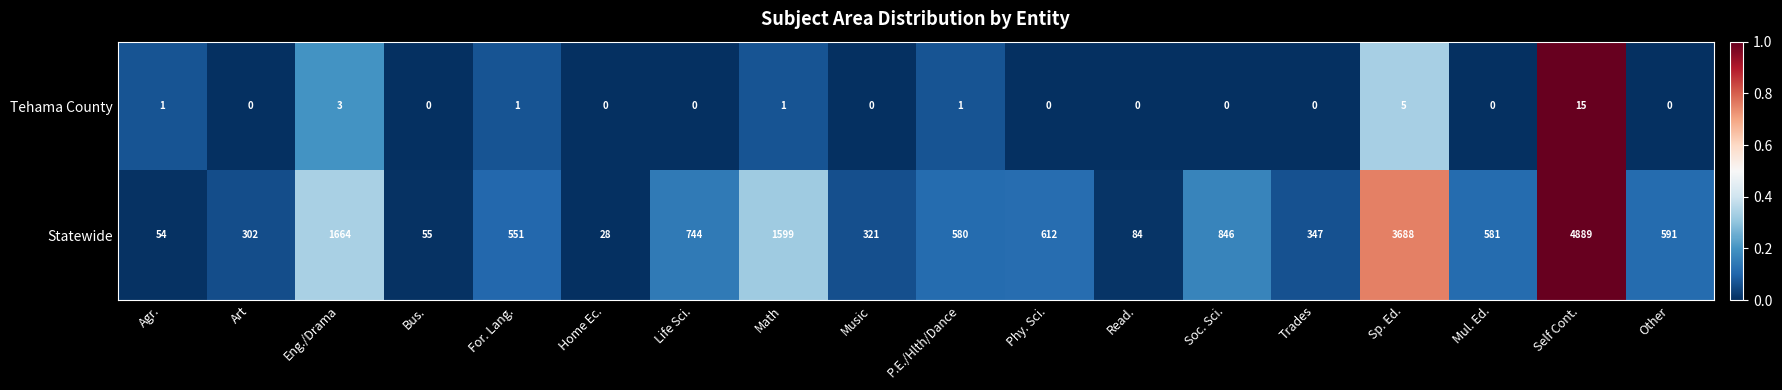

What is the average value of the Statewide series?

974